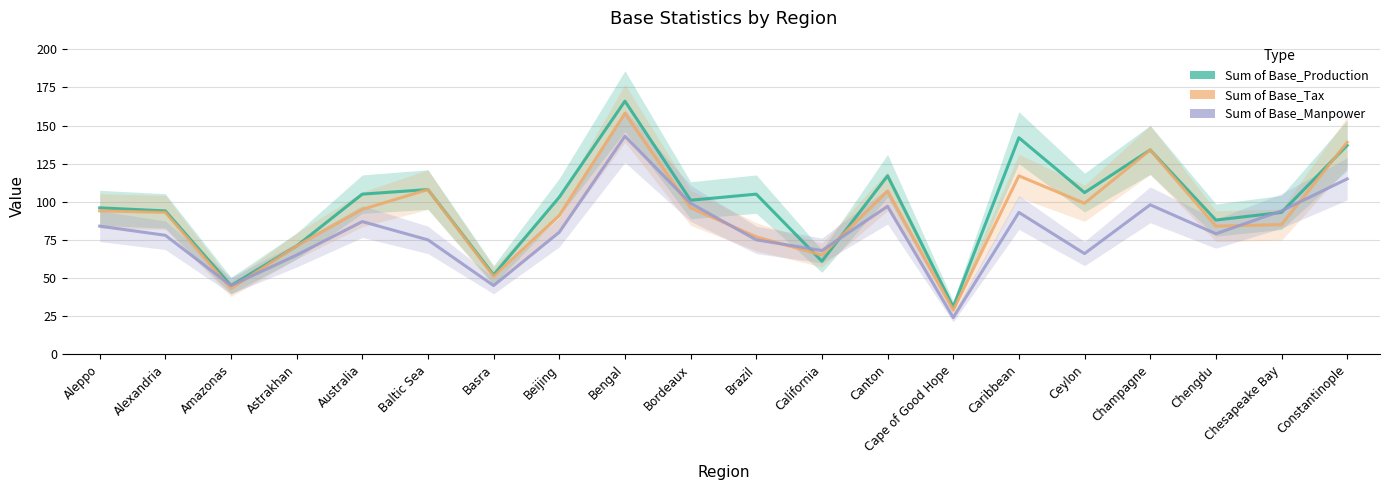

Reading right to left, extract all data points from this chart.

Sum of Base_Production: Constantinople=137	Chesapeake Bay=93	Chengdu=88	Champagne=134	Ceylon=106	Caribbean=142	Cape of Good Hope=31	Canton=117	California=61	Brazil=105	Bordeaux=101	Bengal=166	Beijing=103	Basra=52	Baltic Sea=108	Australia=105	Astrakhan=71	Amazonas=45	Alexandria=94	Aleppo=96
Sum of Base_Tax: Constantinople=139	Chesapeake Bay=85	Chengdu=84	Champagne=134	Ceylon=99	Caribbean=117	Cape of Good Hope=29	Canton=107	California=65	Brazil=77	Bordeaux=96	Bengal=158	Beijing=91	Basra=51	Baltic Sea=108	Australia=95	Astrakhan=71	Amazonas=43	Alexandria=93	Aleppo=94
Sum of Base_Manpower: Constantinople=115	Chesapeake Bay=94	Chengdu=79	Champagne=98	Ceylon=66	Caribbean=93	Cape of Good Hope=24	Canton=97	California=68	Brazil=75	Bordeaux=99	Bengal=143	Beijing=80	Basra=45	Baltic Sea=75	Australia=87	Astrakhan=65	Amazonas=45	Alexandria=78	Aleppo=84